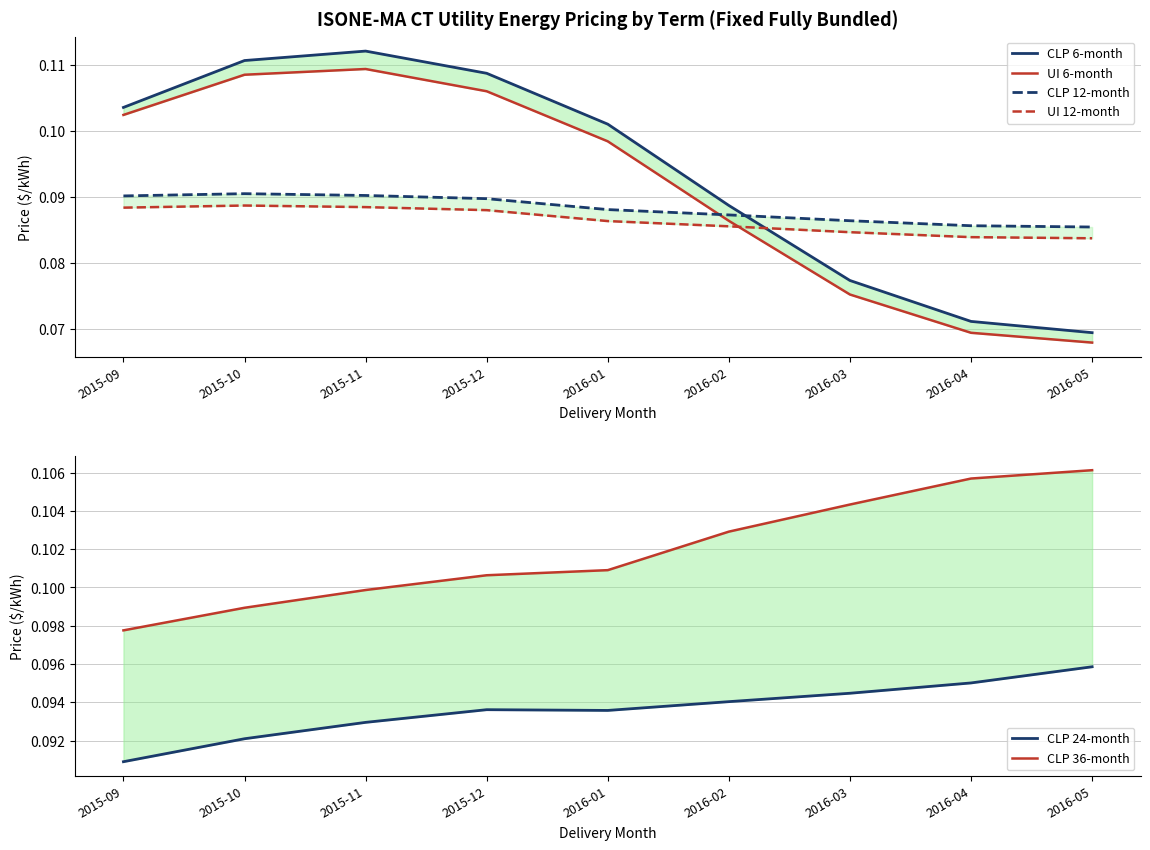

Which series has the largest range (max minus min)?

CLP 6-month